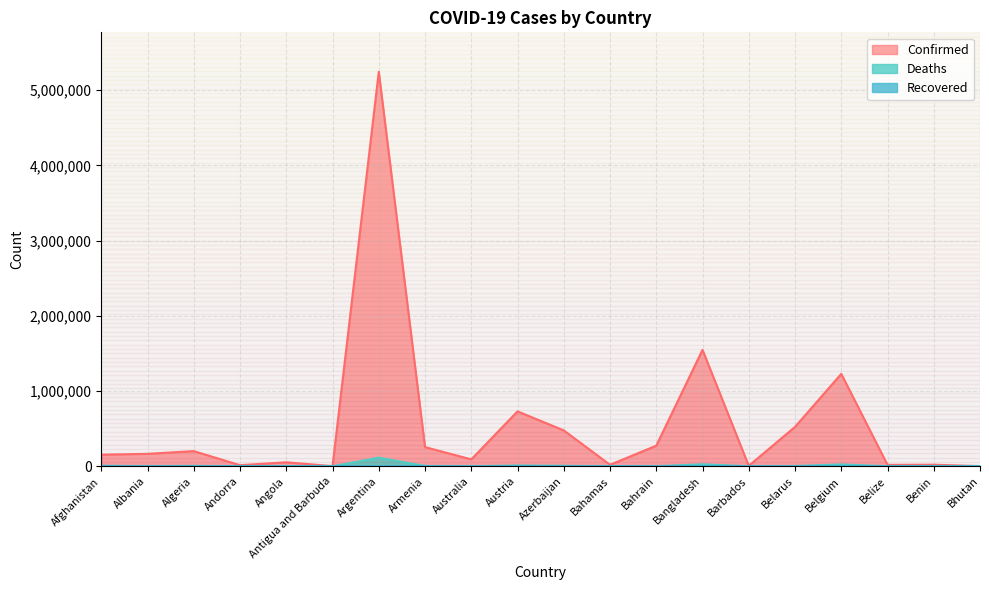

How many interior local peaks does the Deaths series have?

6